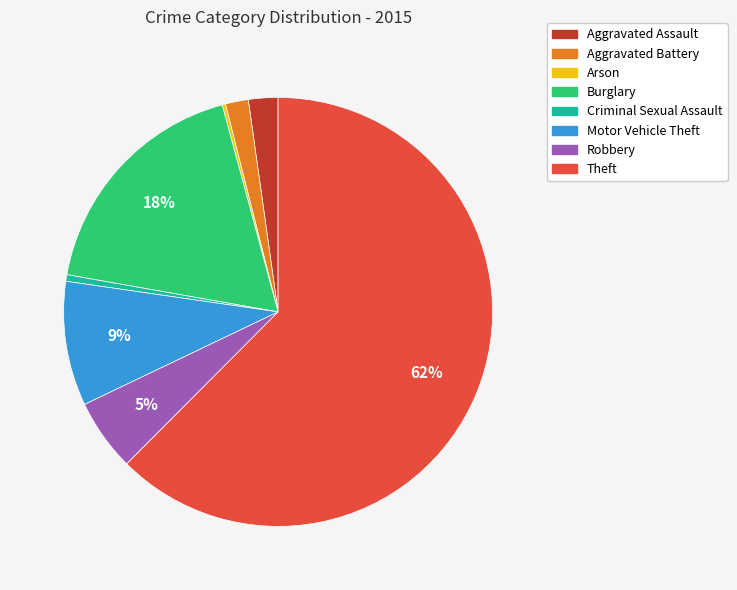

The Burglary slice represents 23% of the pie. True or false?

False